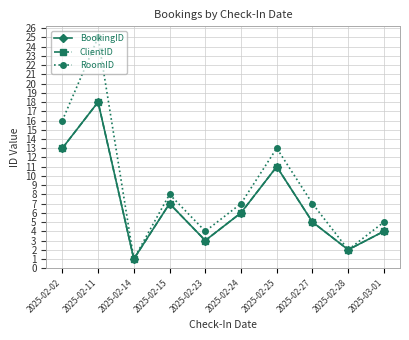

Is it true that ClientID equals 18 at 2025-02-11?

True